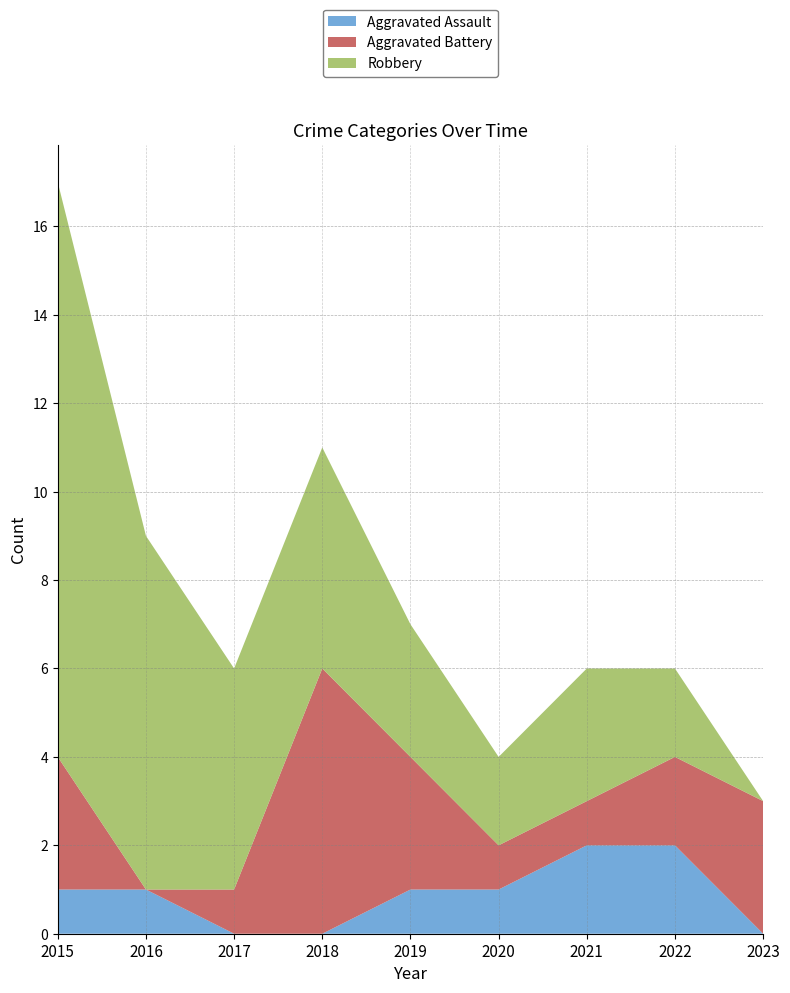

Reading left to right, extract all data points from this chart.

Aggravated Assault: 1	1	0	0	1	1	2	2	0
Aggravated Battery: 3	0	1	6	3	1	1	2	3
Robbery: 13	8	5	5	3	2	3	2	0